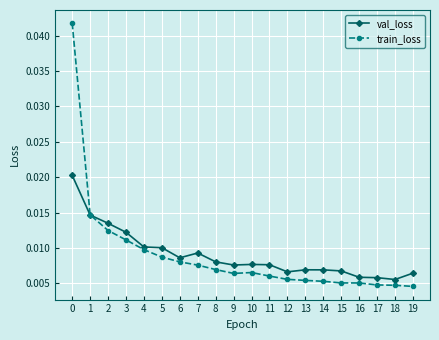

Is the value of train_loss at 18 greater than the value of val_loss at 8?

No